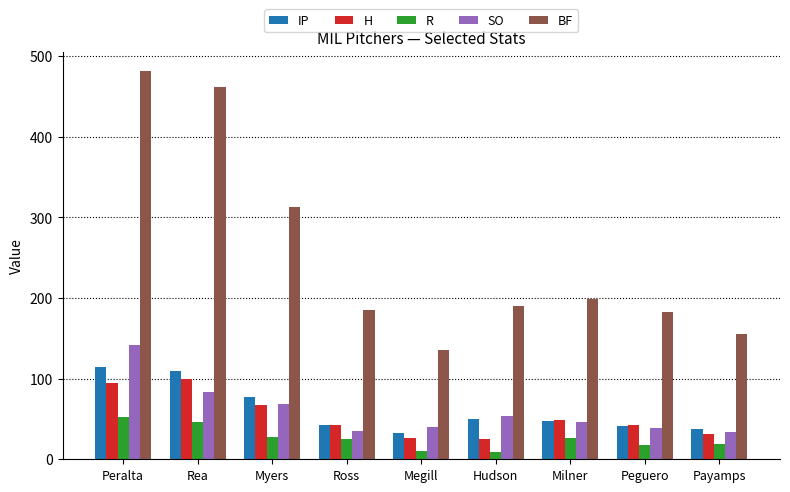

What is the difference between the IP values at Payamps and Ross?

5.0